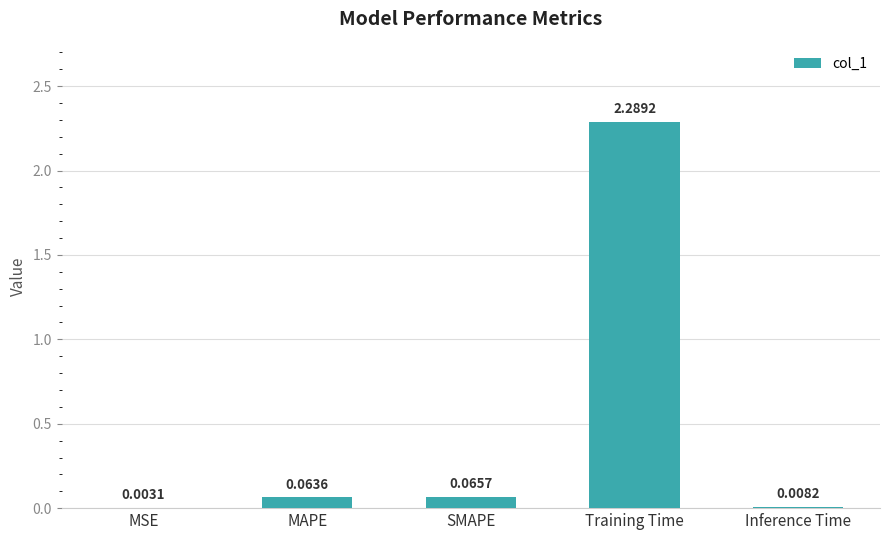

Count the number of data series in this chart.

1